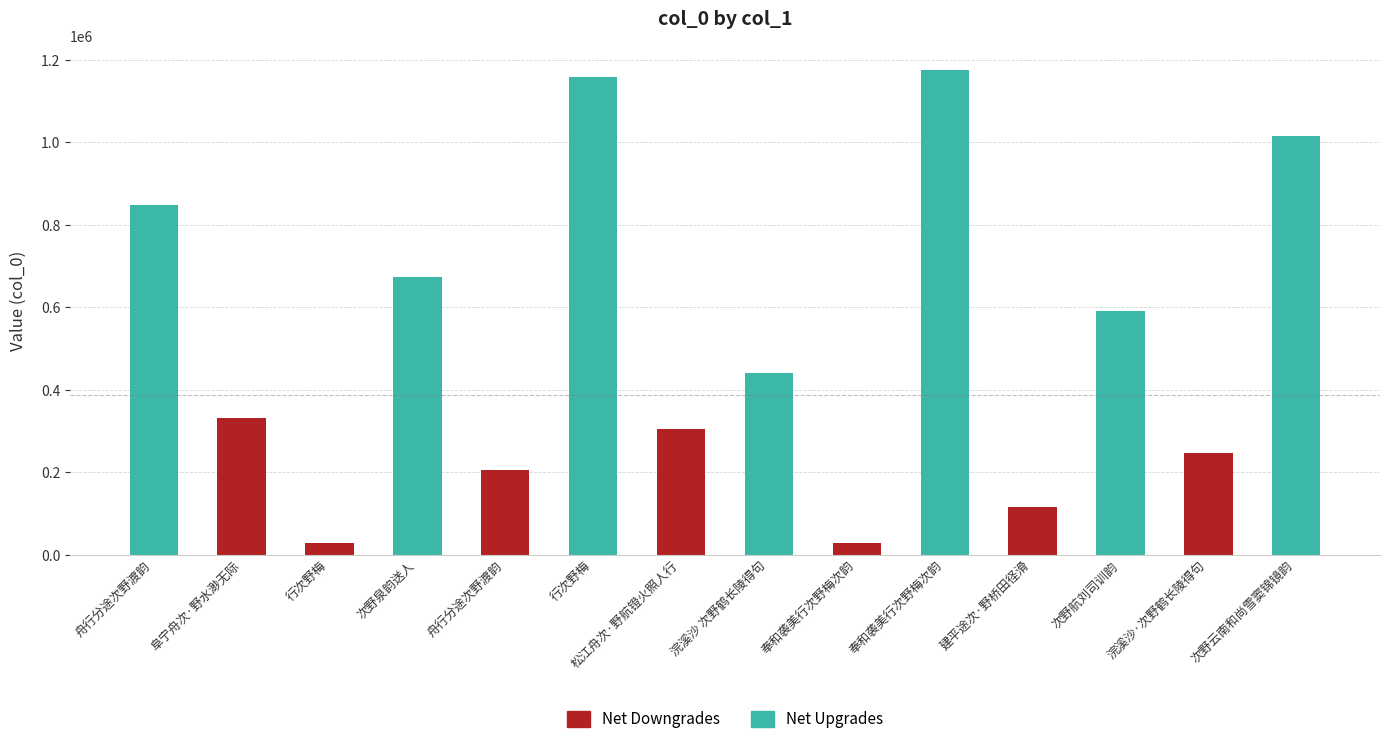

Rank the series by their maximum value, from highest to lowest.

Net Upgrades, Net Downgrades